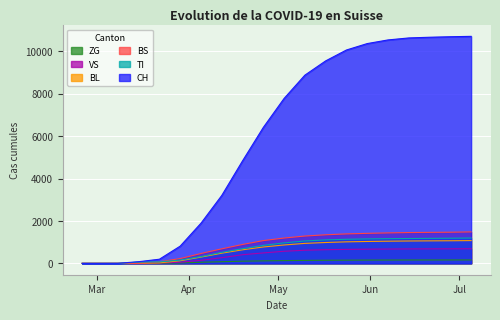

What is the label of the 7th point from the left?

2020-04-05